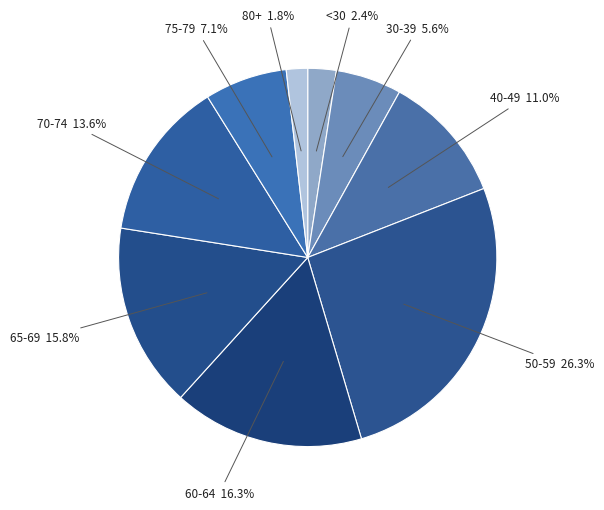

Count the number of slices in the pie.

9